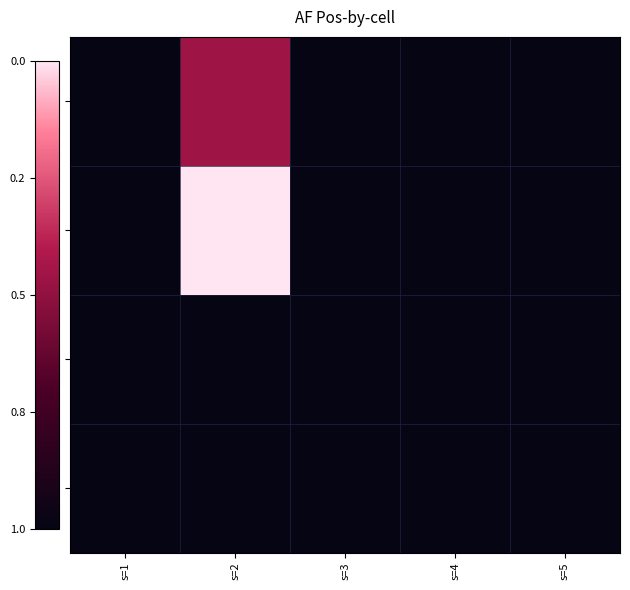

At which category is the sum across all series the highest?

s=2